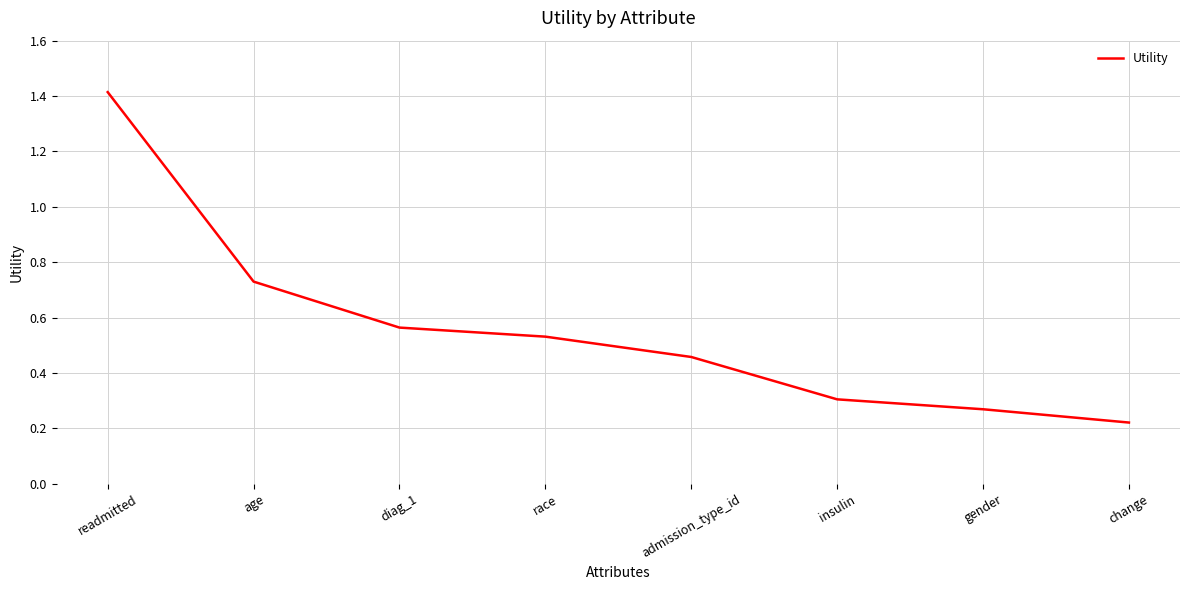

Which label corresponds to the smallest value in the chart?

change